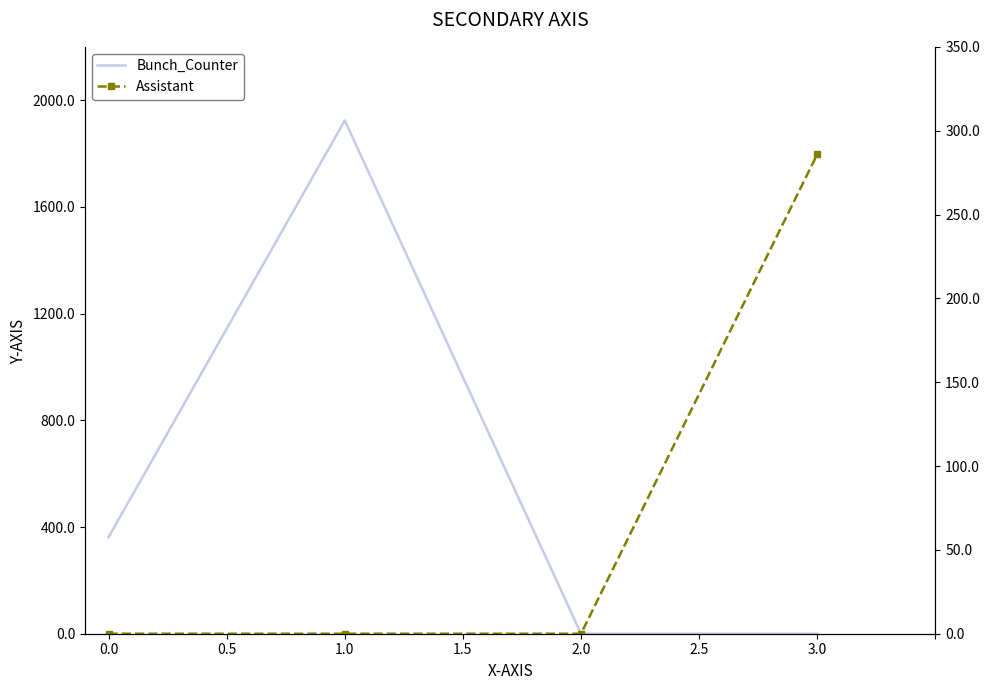

What is the sum of the Assistant values at 1.5 and 0.0?

286